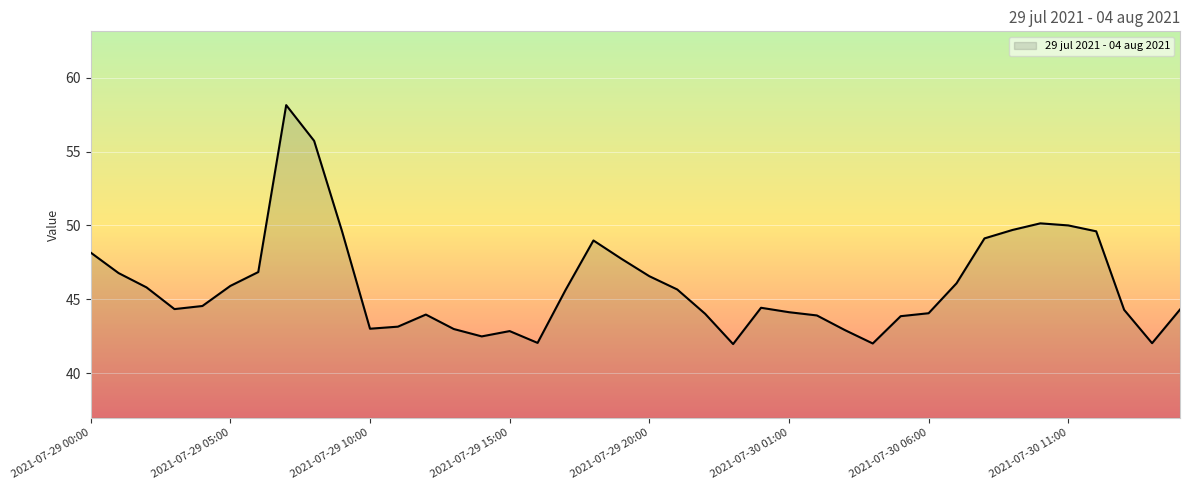

What is the smallest value displayed?

42.0